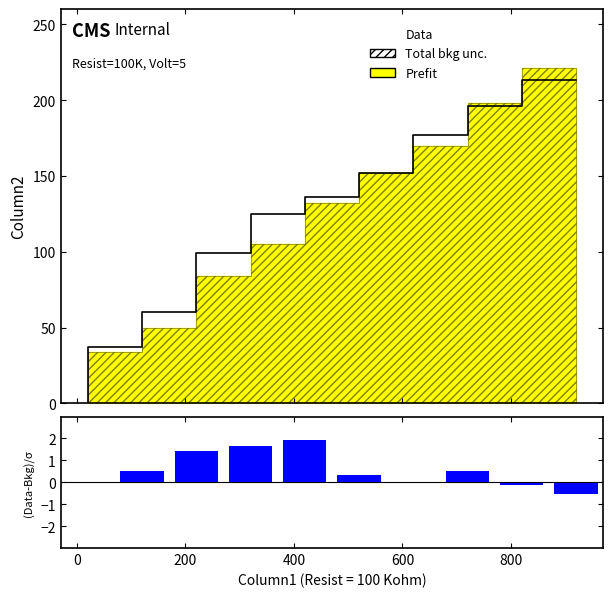

True or false: (Data-Bkg)/sigma has a value of 1.3 at 400.

False